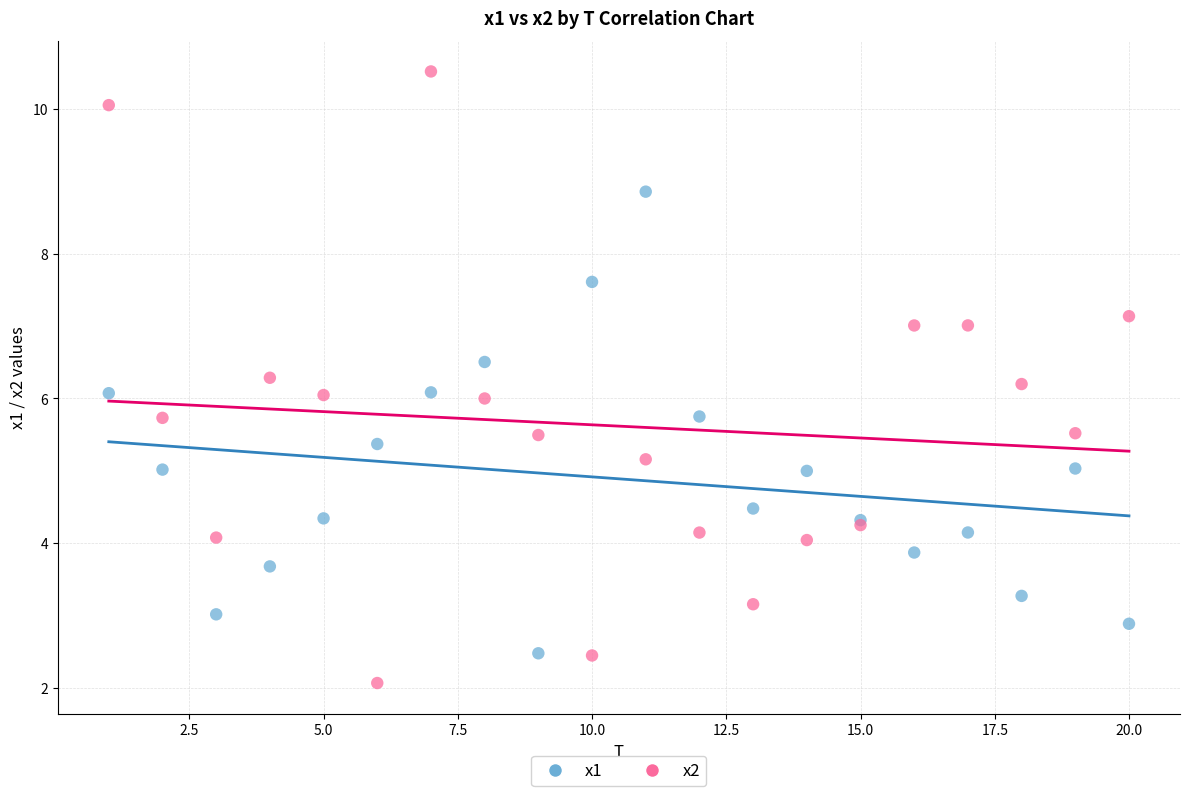

Which series reaches the maximum Y coordinate?

x2